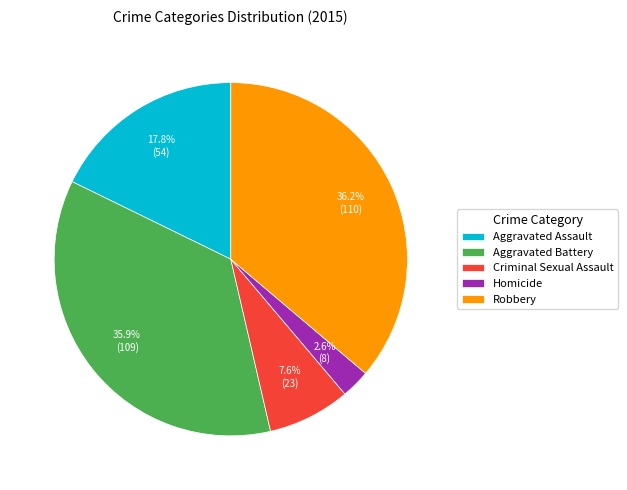

To the nearest percent, what portion does Homicide represent?

3%